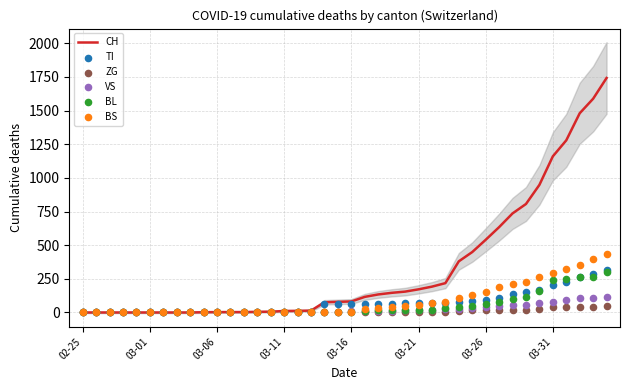

At how many categories does at least one series exceed 1316?

3